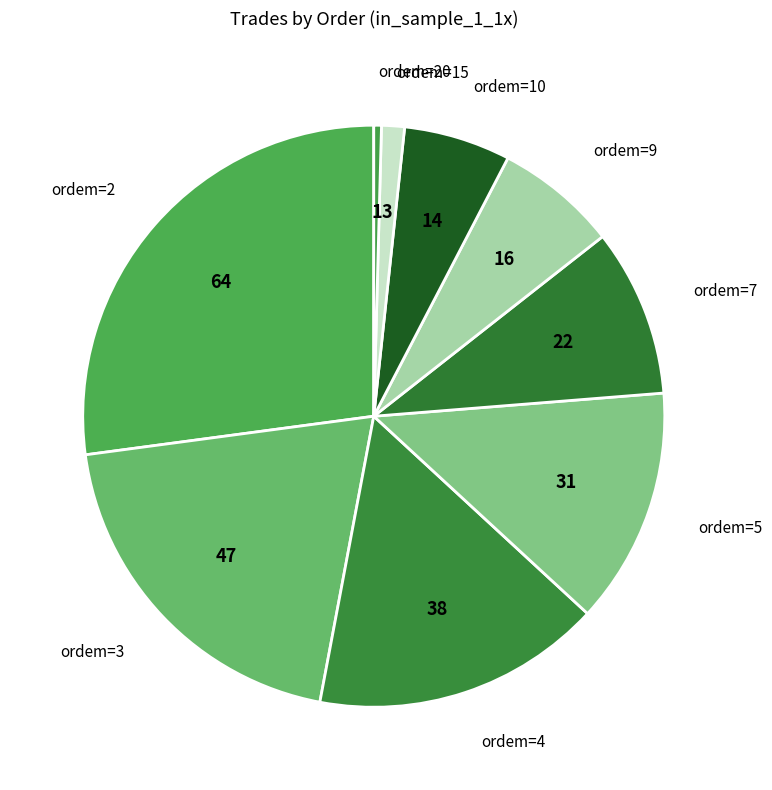

Does any single category account for the majority?

No